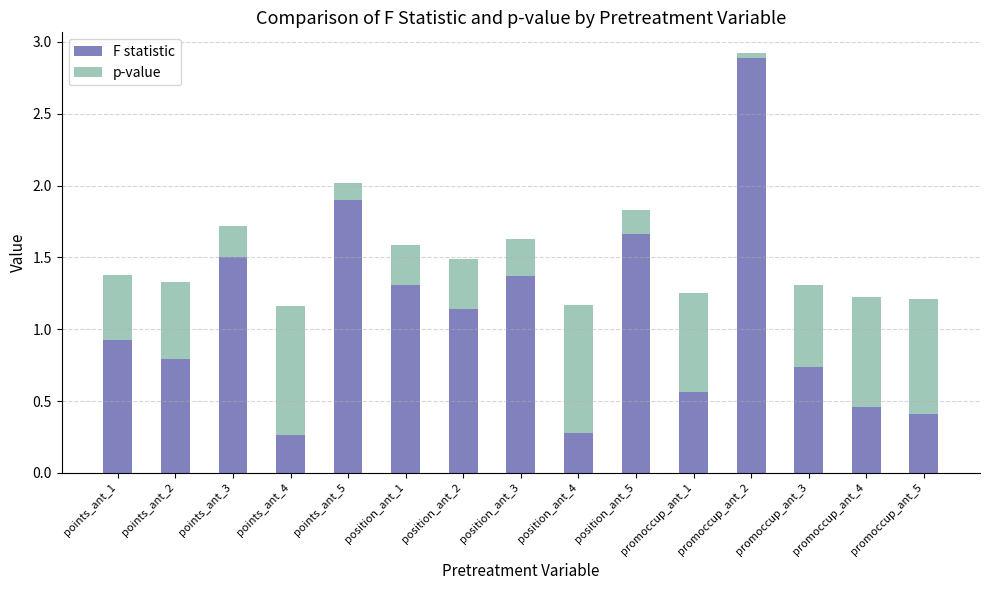

Is it true that F statistic equals 0.8 at position_ant_1?

False